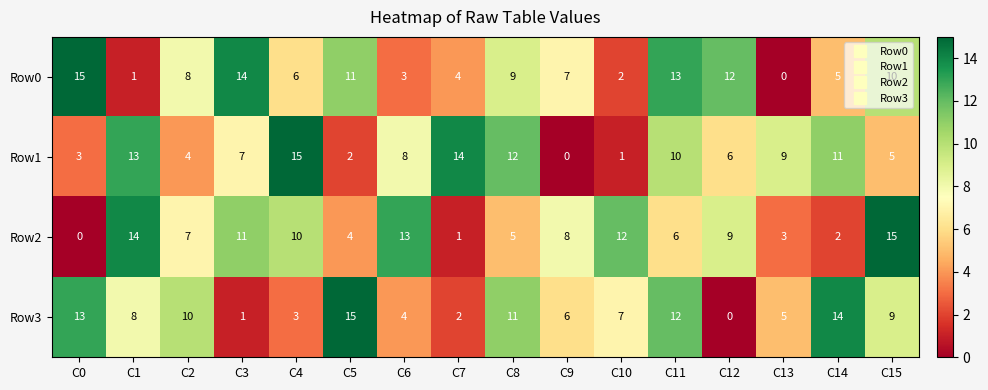

Between C7 and C9, which series saw the biggest shift?

Row1